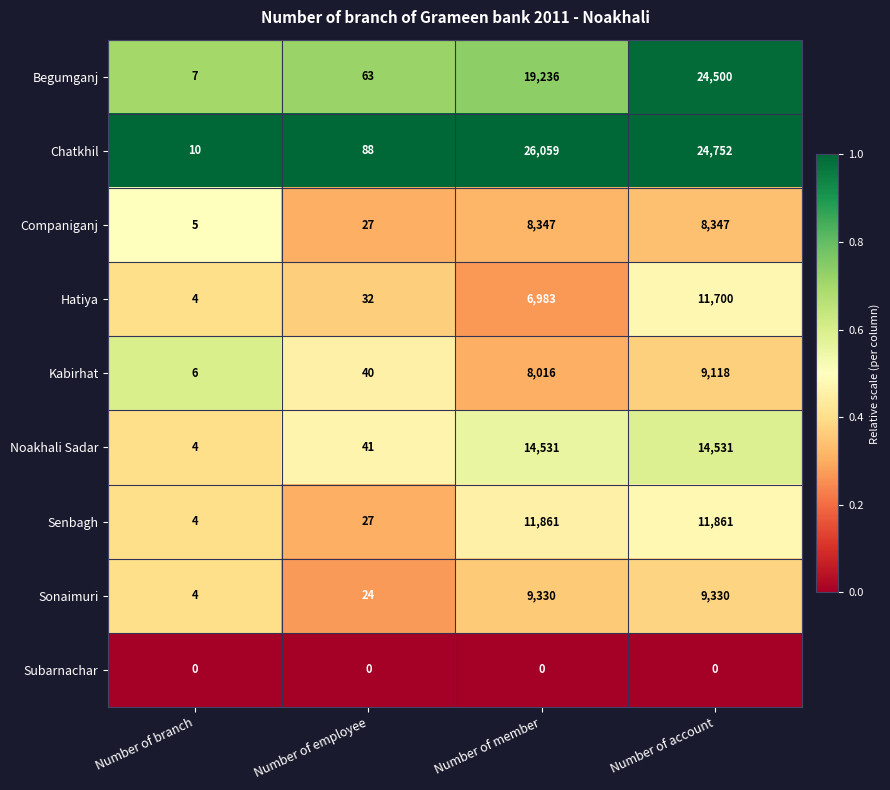

What is the sum of all Sonaimuri values?

18688